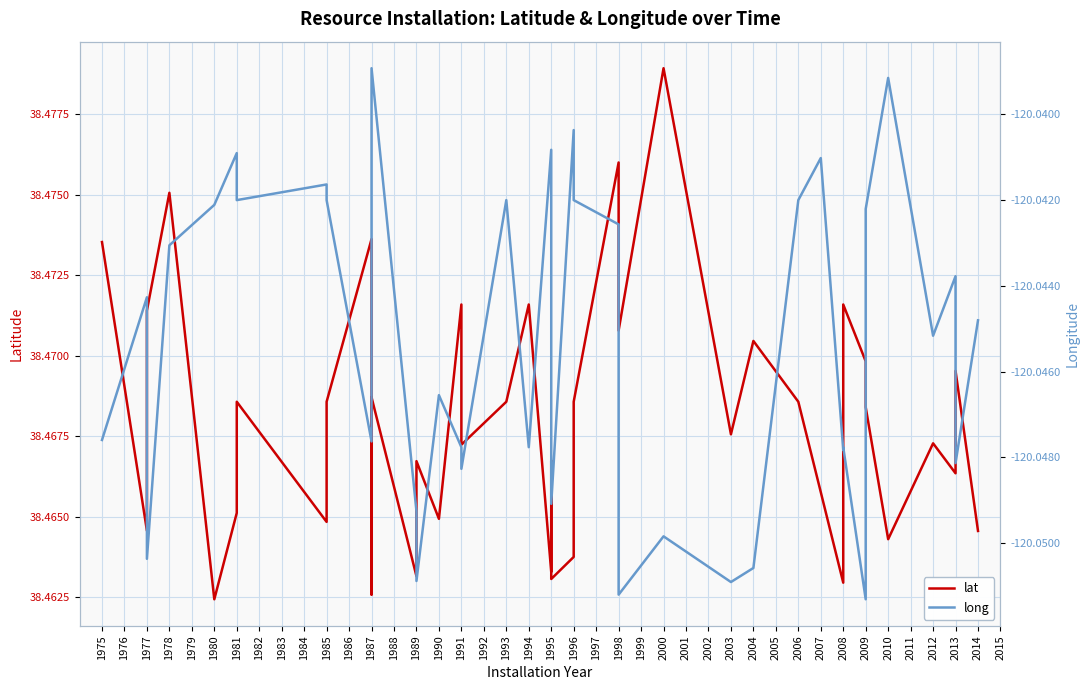

At 2014, list the series in order from smallest to largest.

long, lat